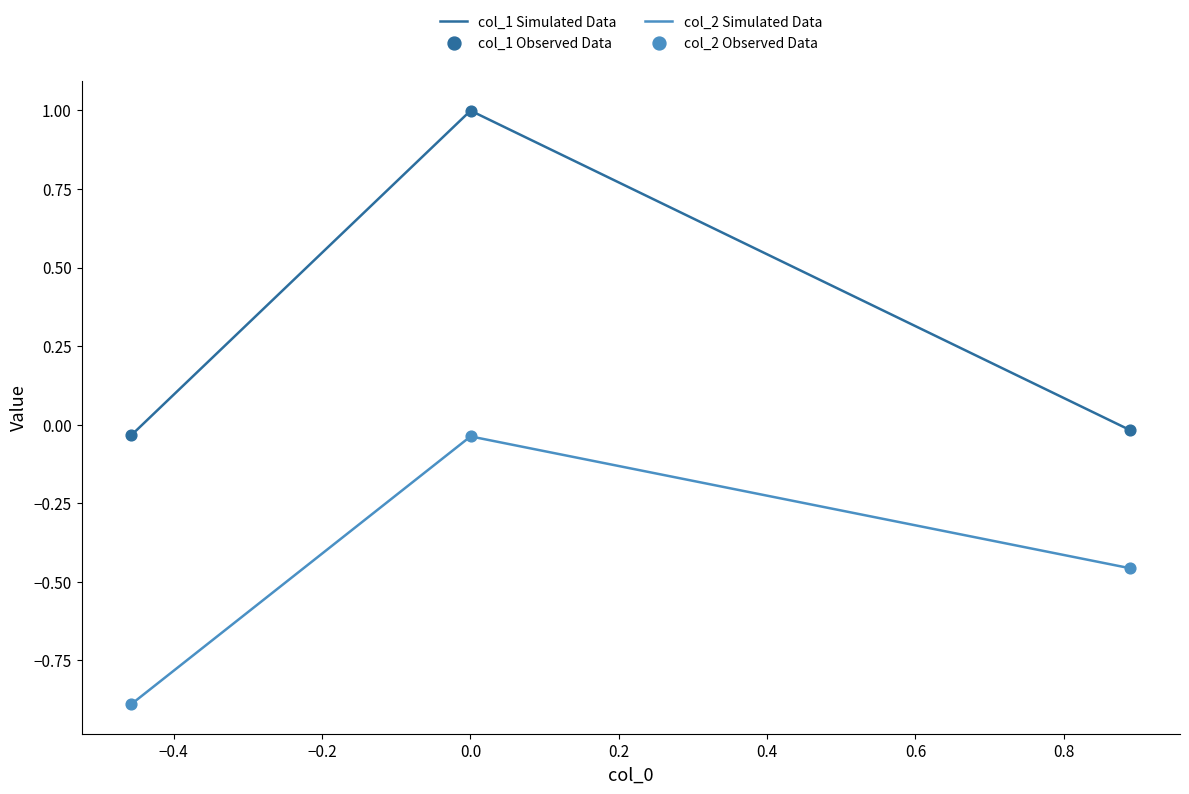

At how many categories does at least one series exceed 0?

1